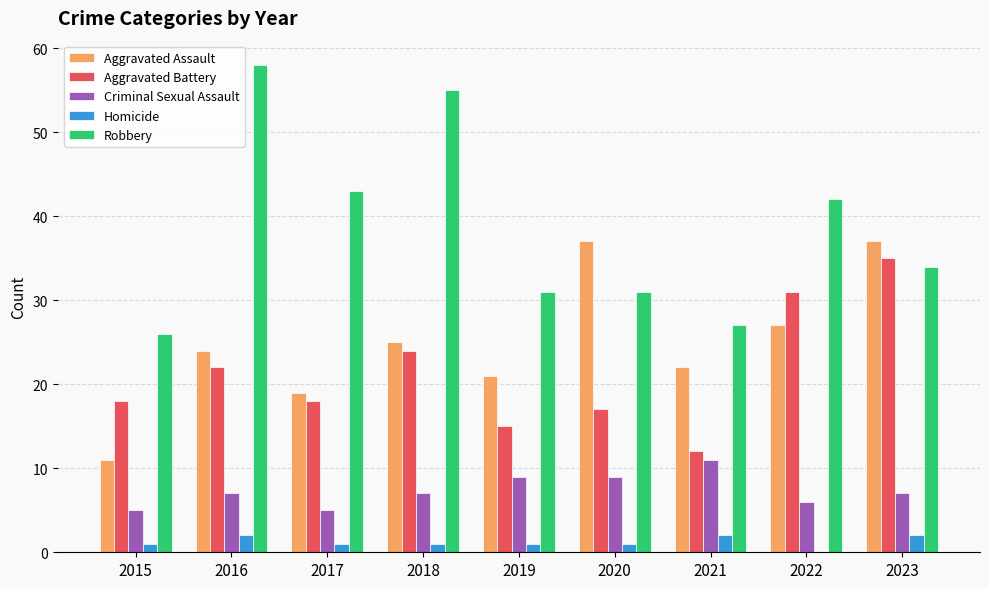

Reading left to right, transcribe all the data shown in this chart.

Aggravated Assault: 11	24	19	25	21	37	22	27	37
Aggravated Battery: 18	22	18	24	15	17	12	31	35
Criminal Sexual Assault: 5	7	5	7	9	9	11	6	7
Homicide: 1	2	1	1	1	1	2	0	2
Robbery: 26	58	43	55	31	31	27	42	34